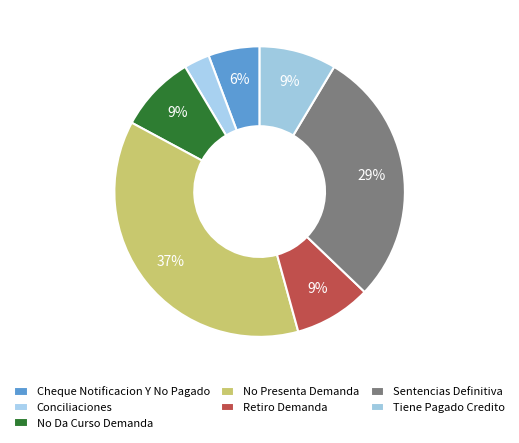

Approximately how many times larger is the value at Retiro Demanda compared to Conciliaciones?

3.0